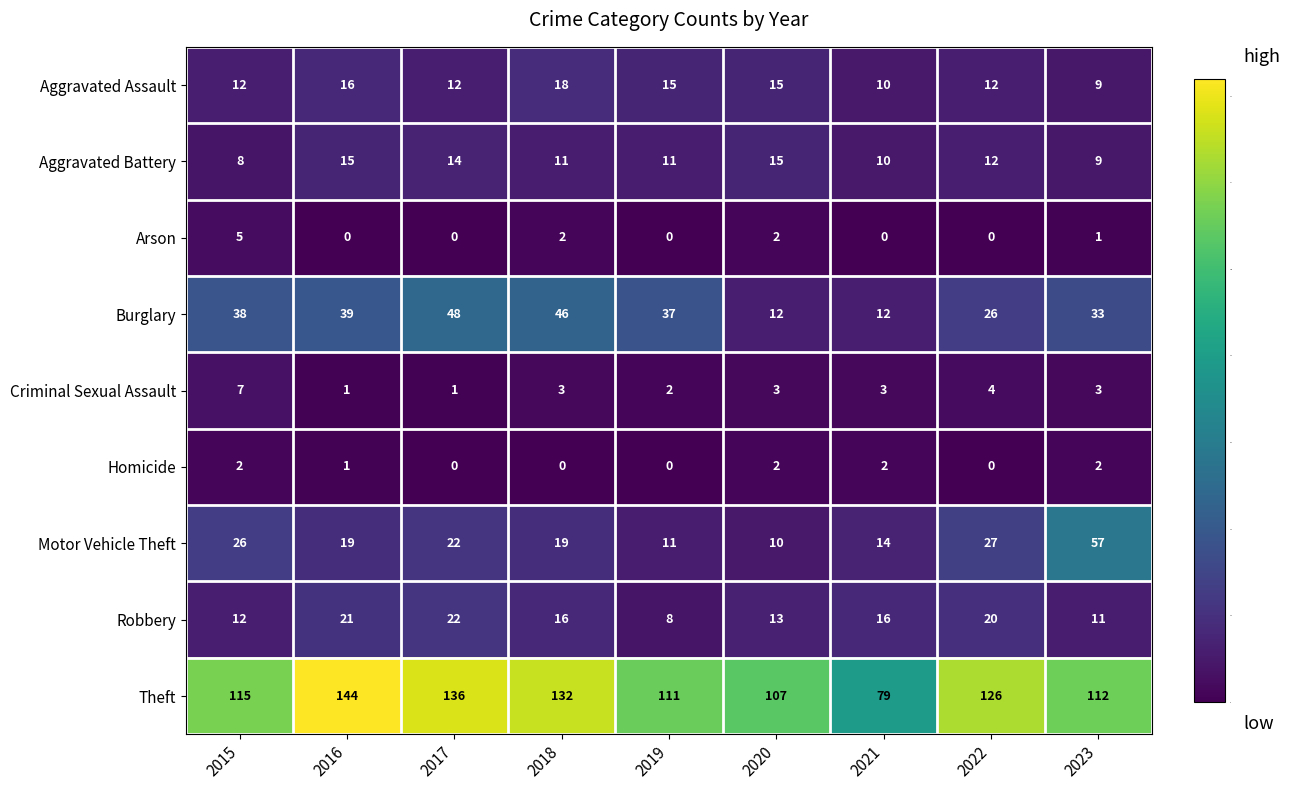

Which label corresponds to the largest value in the chart?

2016